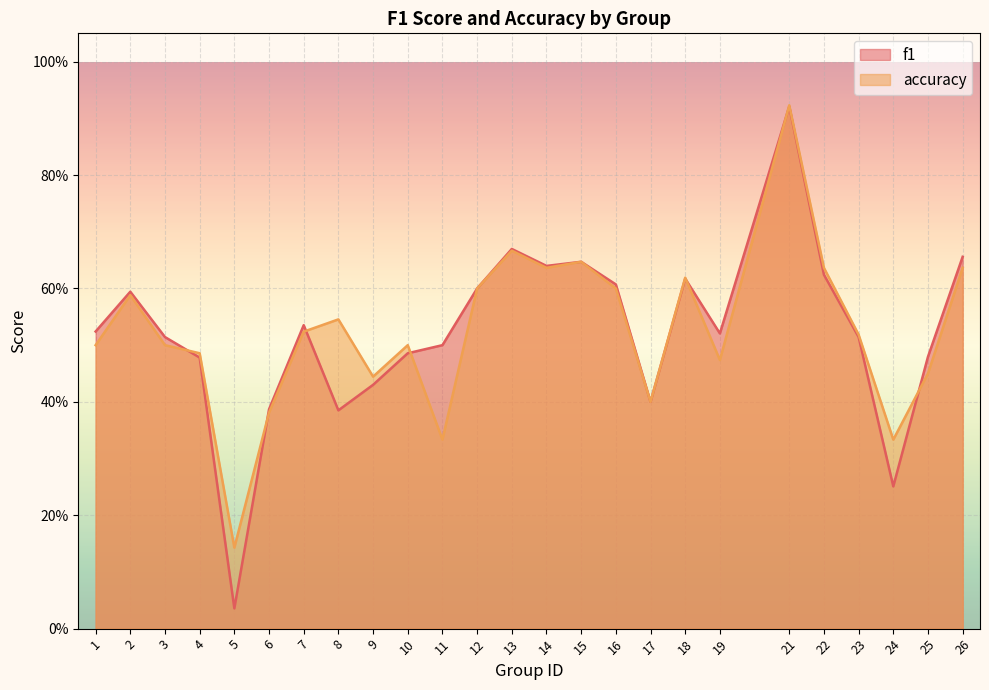

What is the difference between the maximum and minimum values in the f1 series?

0.9